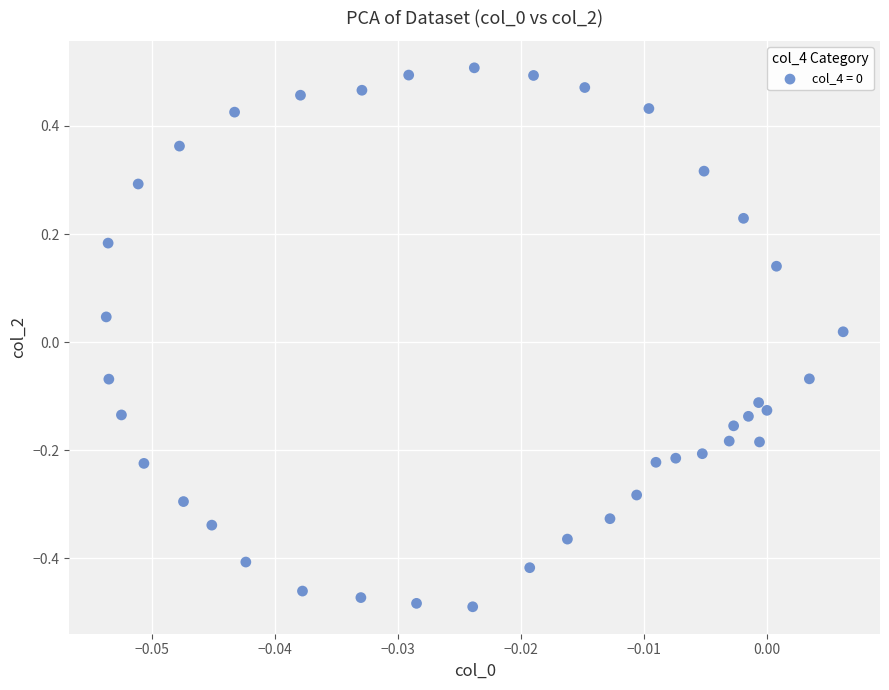

What is the range of Y values (max minus min)?

1.0